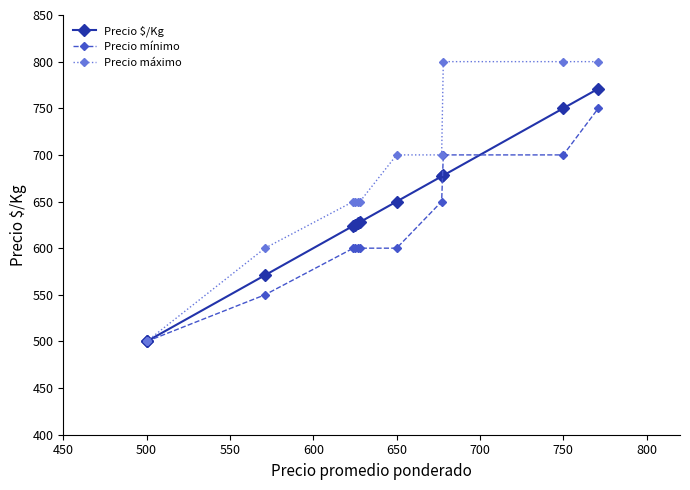

Reading left to right, transcribe all the data shown in this chart.

Precio $/Kg: 500	500	571	624	625	627	628	650	677	678	750	771
Precio mínimo: 500	500	550	600	600	600	600	600	650	700	700	750
Precio máximo: 500	500	600	650	650	650	650	700	700	800	800	800